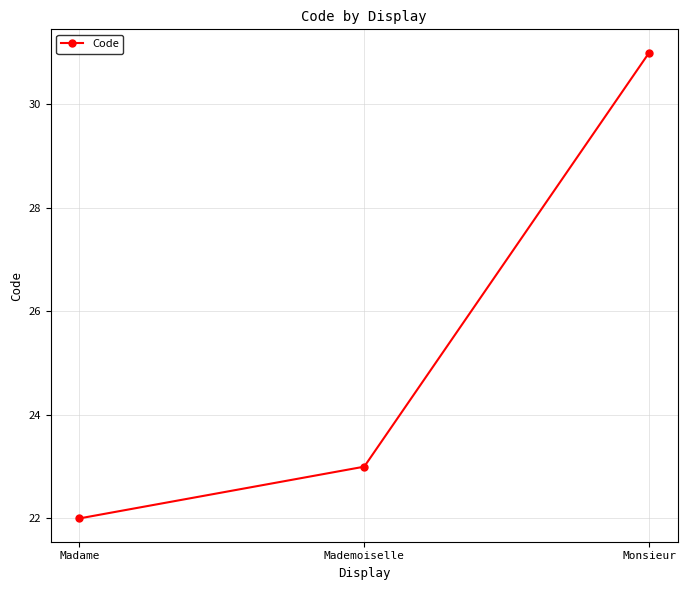

Approximately how many times larger is the value at Monsieur compared to Madame?

1.4